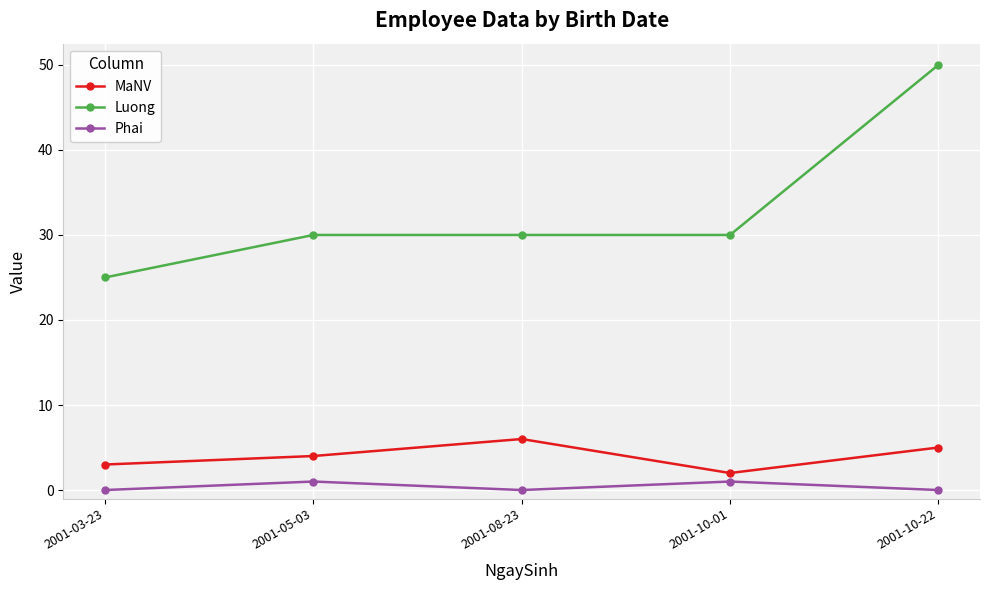

The value of Luong at 2001-05-03 is 30. True or false?

True